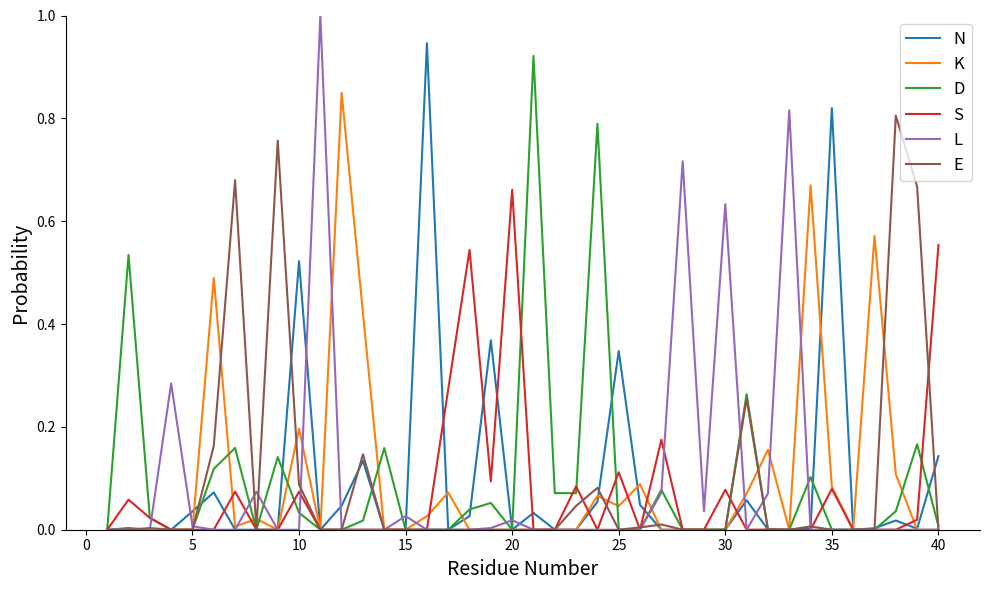

What are all the series names shown in the legend?

N, K, D, S, L, E